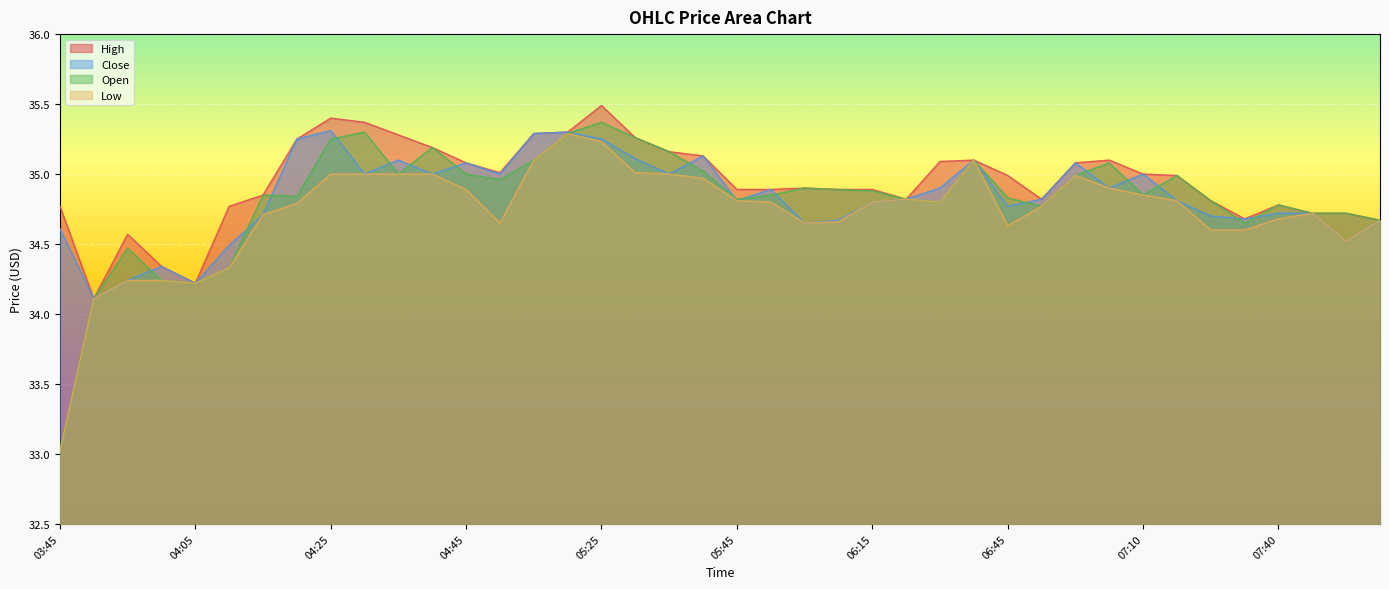

At which category is the sum across all series the highest?

05:25